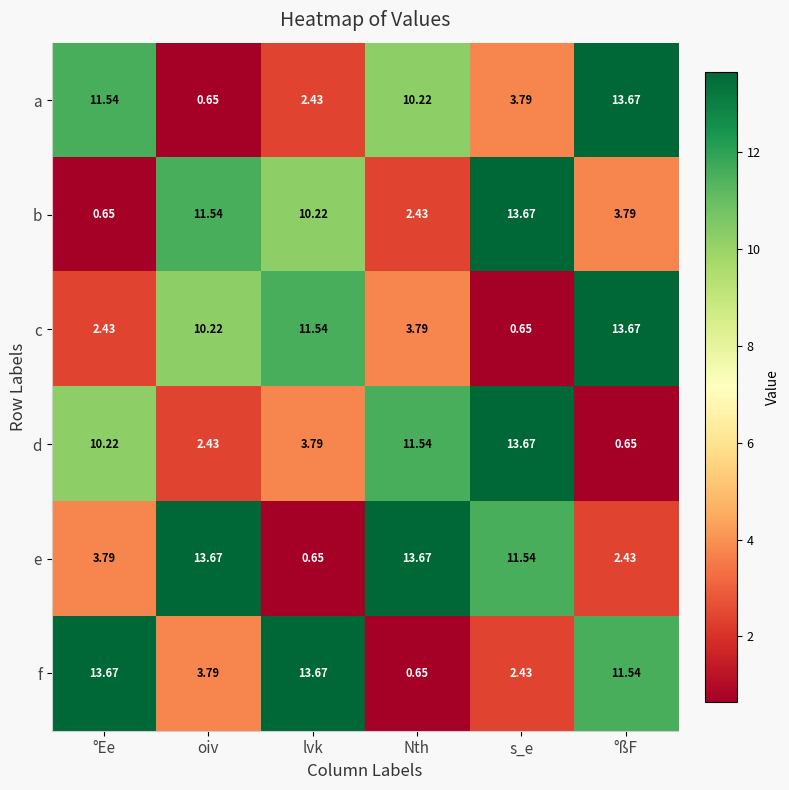

At which label does e first exceed 11?

oiv